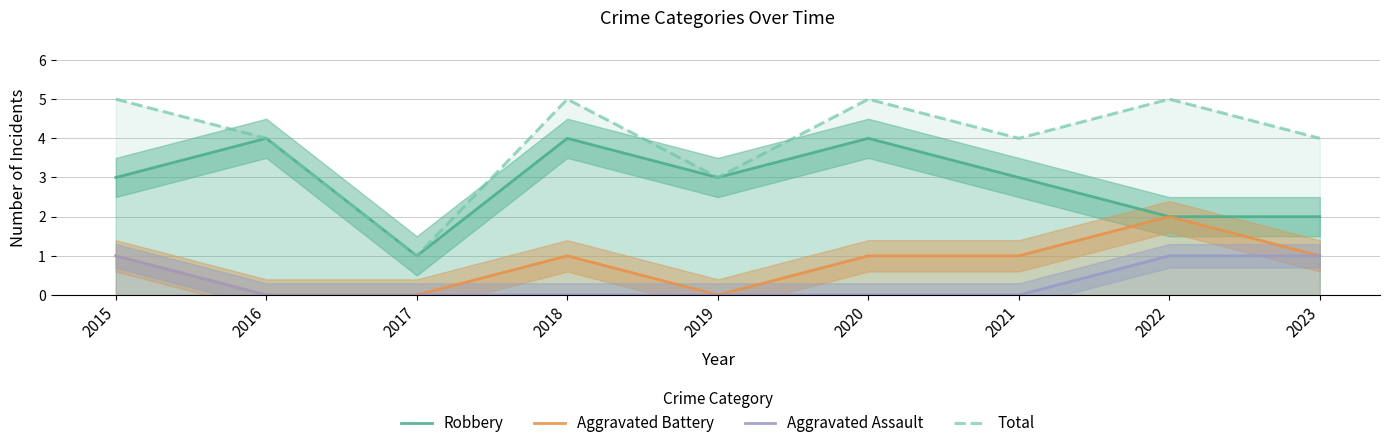

At 2019, list the series in order from smallest to largest.

Aggravated Battery, Aggravated Assault, Robbery, Total